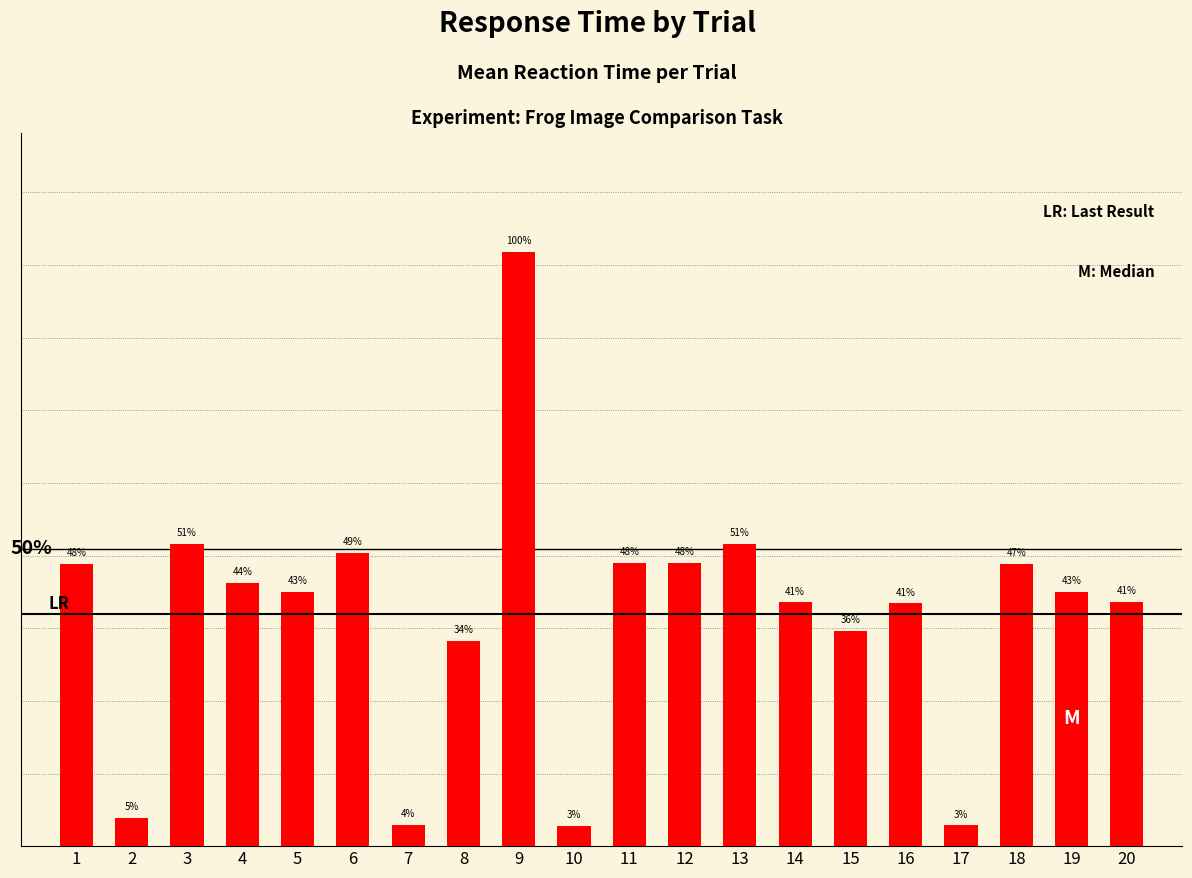

Does the chart contain any negative values?

No